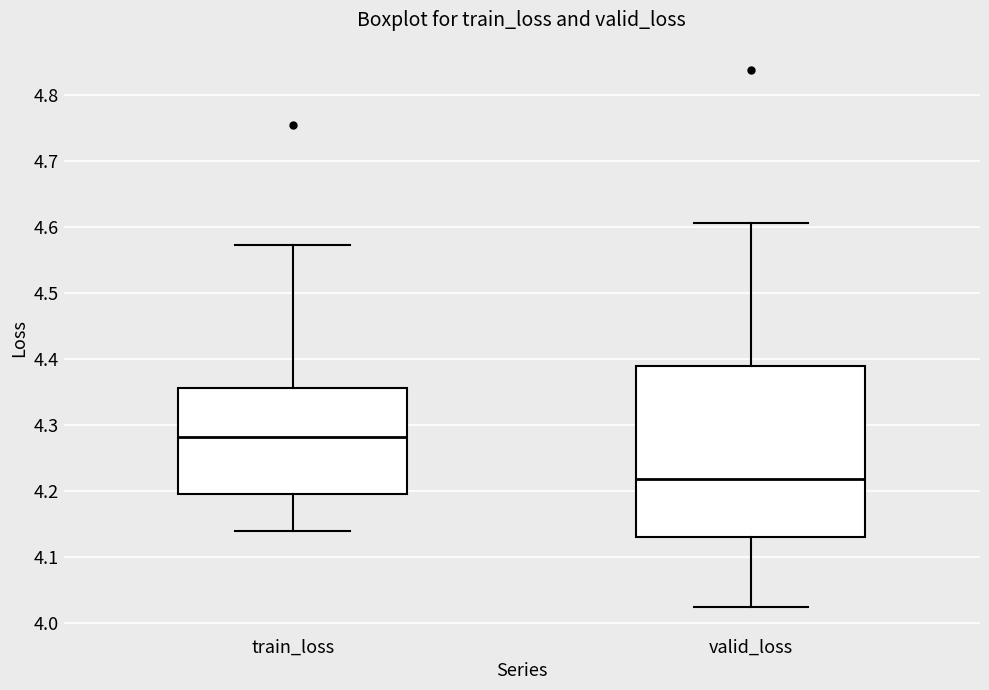

Which box is the tallest, from its lower edge to its upper edge?

valid_loss